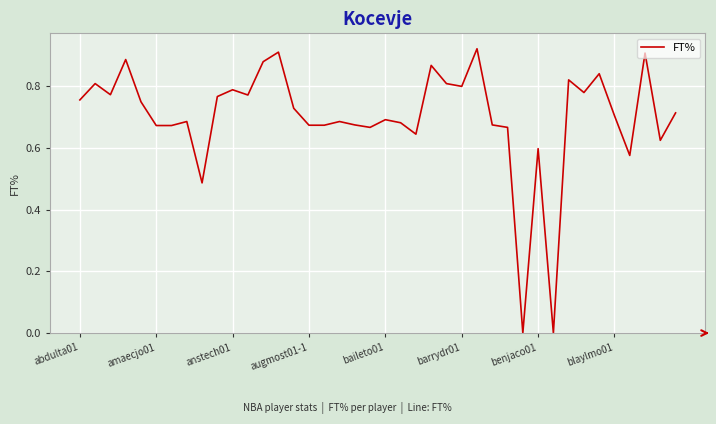

Reading left to right, transcribe all the data shown in this chart.

0.8	0.8	0.8	0.9	0.8	0.7	0.7	0.7	0.5	0.8	0.8	0.8	0.9	0.9	0.7	0.7	0.7	0.7	0.7	0.7	0.7	0.7	0.6	0.9	0.8	0.8	0.9	0.7	0.7	0.0	0.6	0.0	0.8	0.8	0.8	0.7	0.6	0.9	0.6	0.7